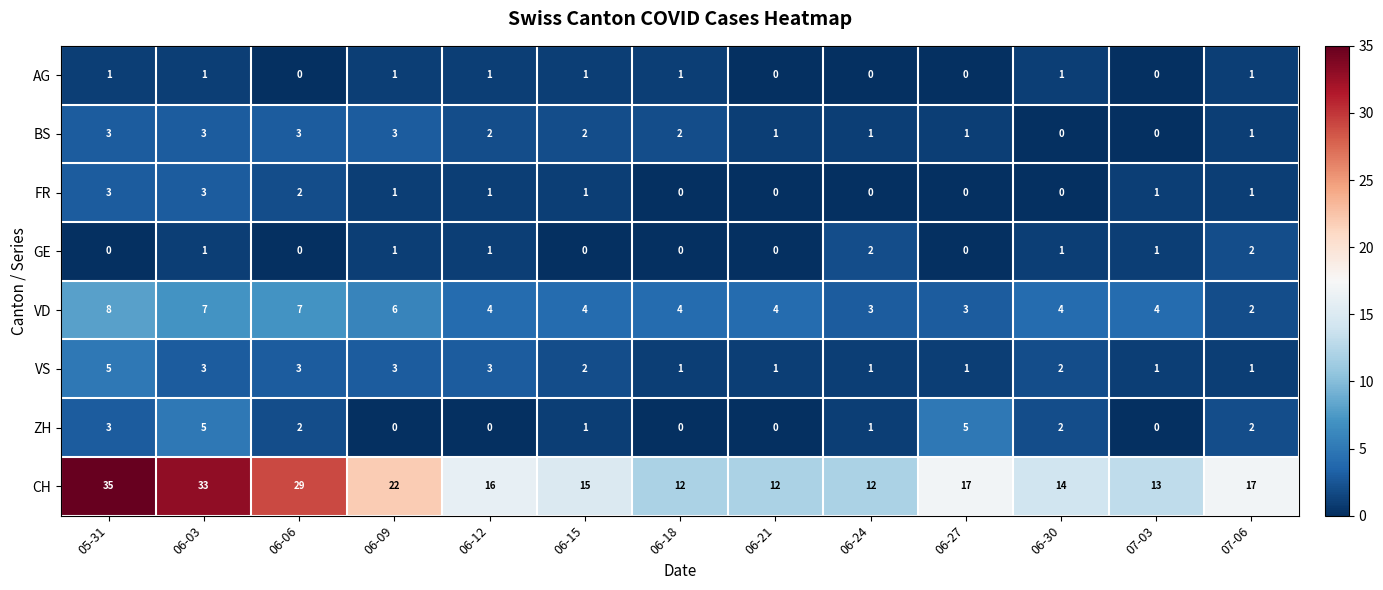

The value of VS at 06-09 is 3. True or false?

True